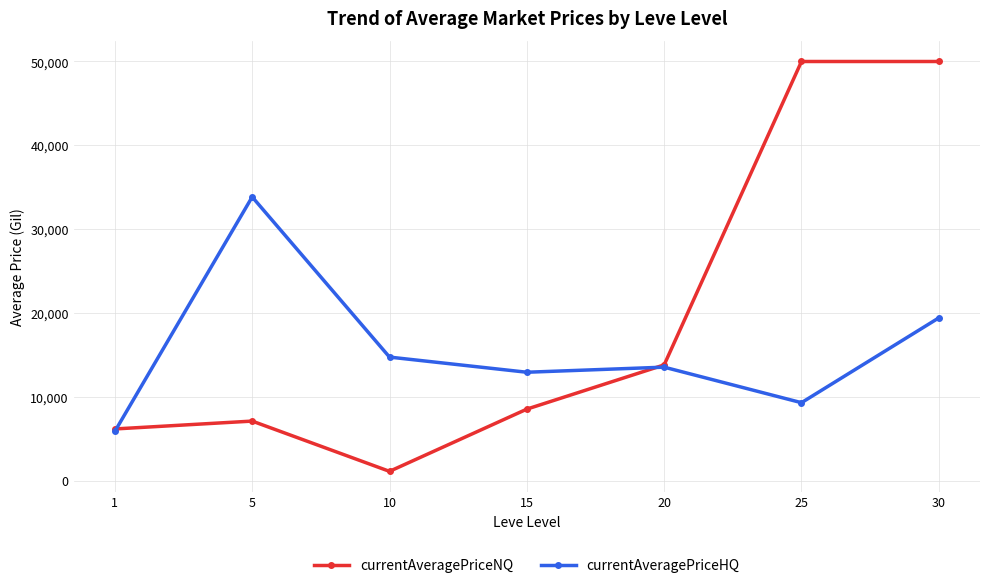

How many interior local valleys does the currentAveragePriceHQ series have?

2